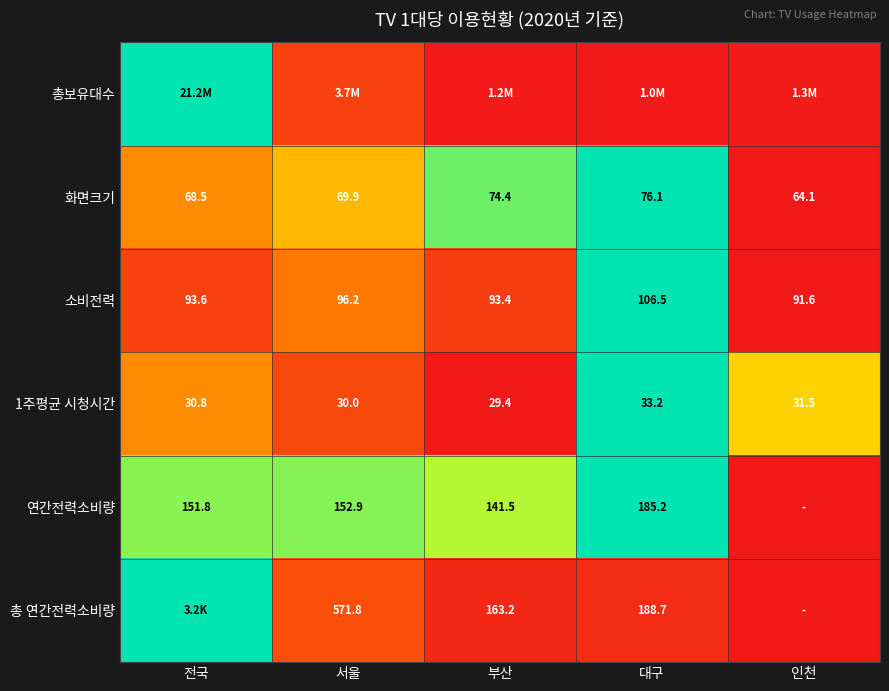

Is the value of 총 연간전력소비량 at 부산 greater than the value of 소비전력 at 대구?

Yes